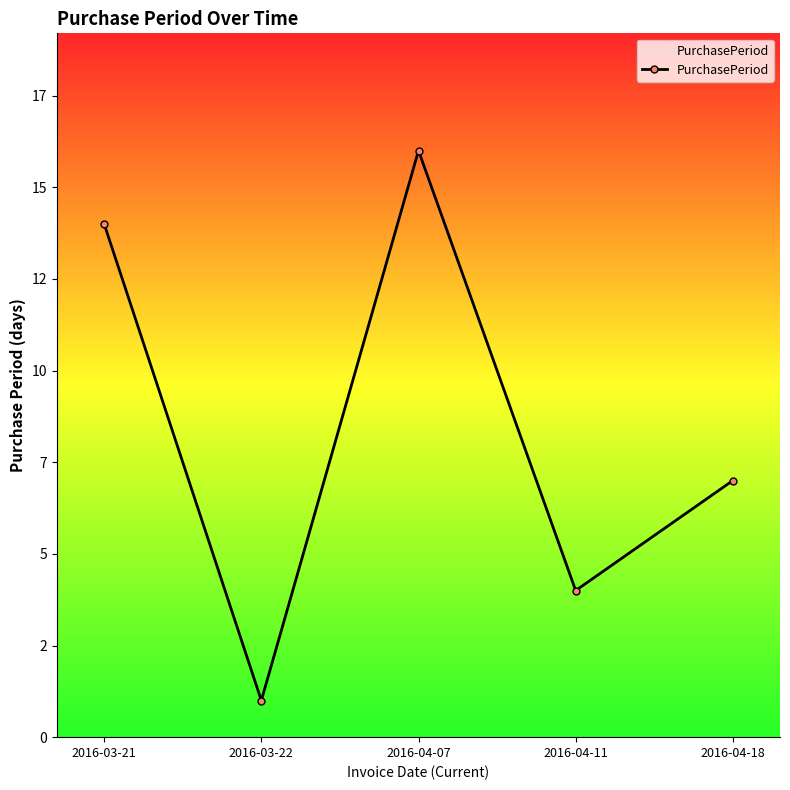

What is the sum of all values?

42